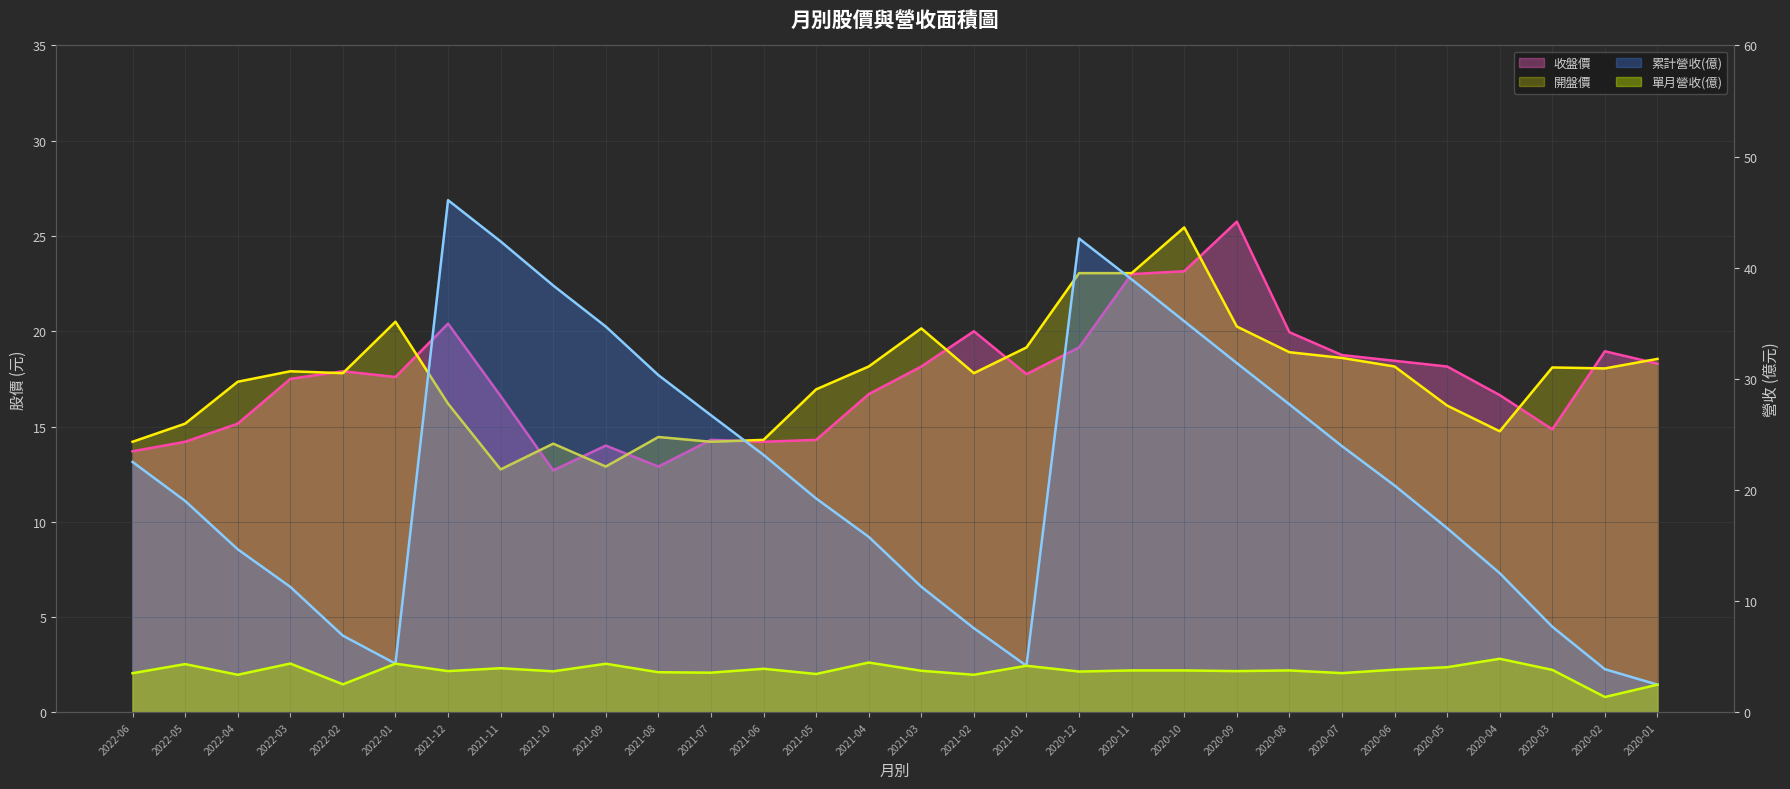

What is the label of the 21st point from the left?

2020-10